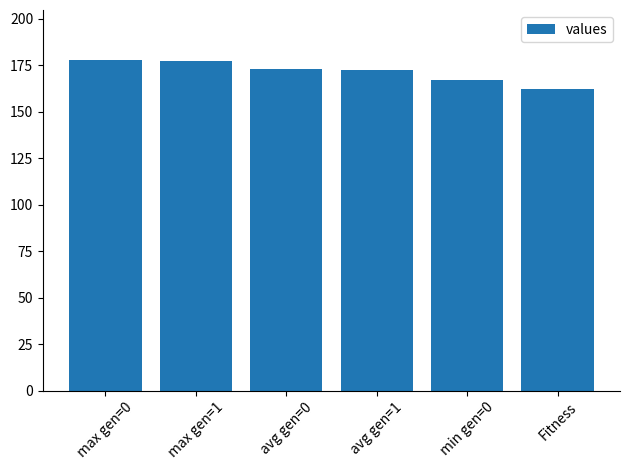

What is the change in value from max gen=0 to Fitness?

-16.0